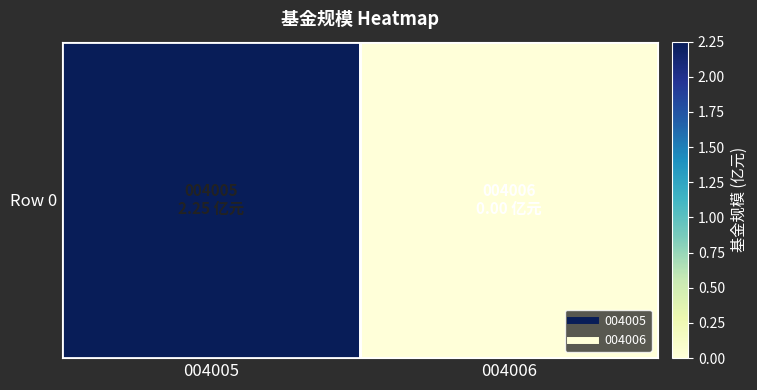

How many data points are above 2?

1